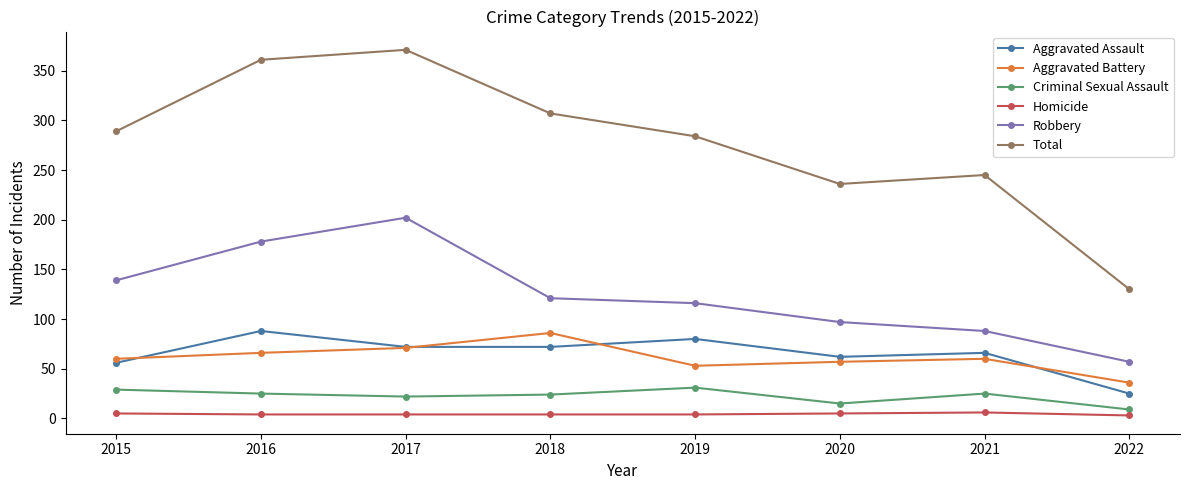

Is the value of Robbery at 2020 greater than the value of Aggravated Battery at 2022?

Yes